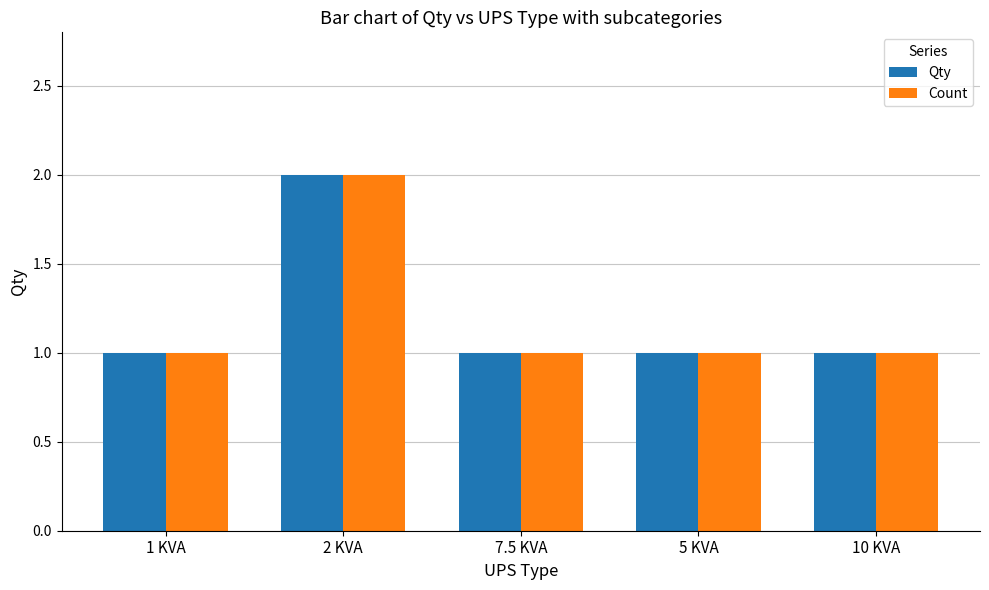

What is the highest value of the Count series?

2